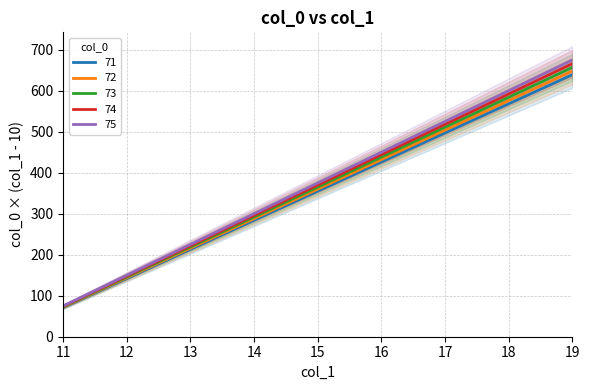

What is the minimum value shown in the chart?

71